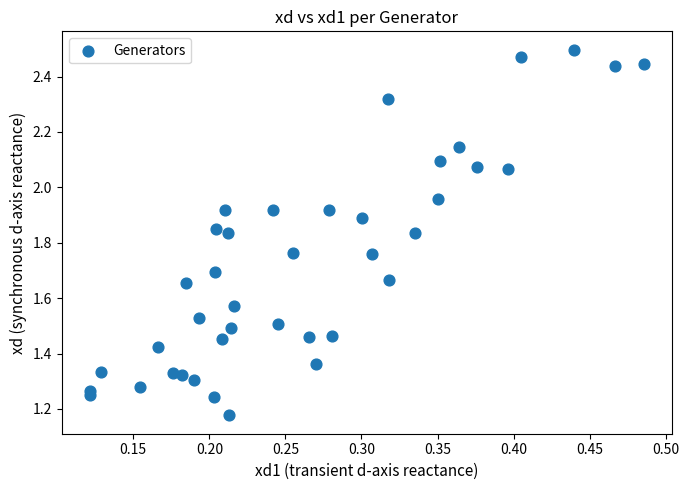

What is the range of X values (max minus min)?

0.4